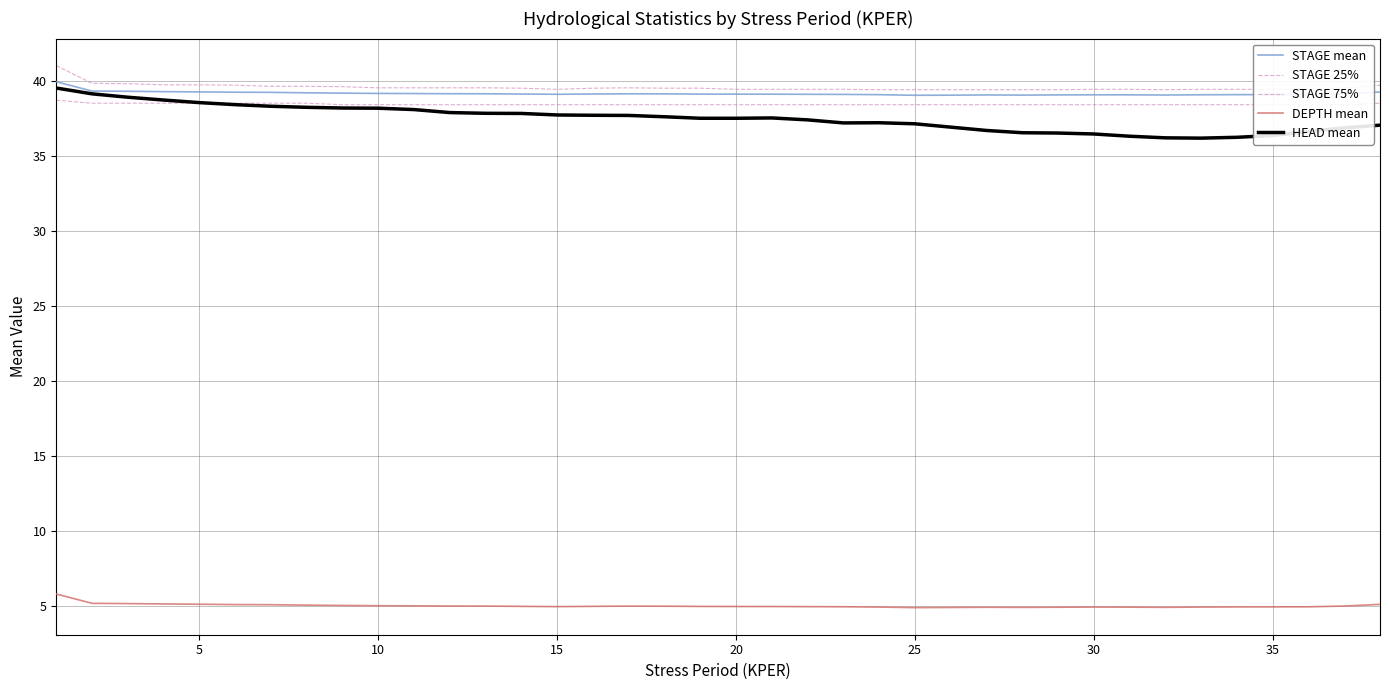

The value of STAGE mean at 25 is 39.0. True or false?

True